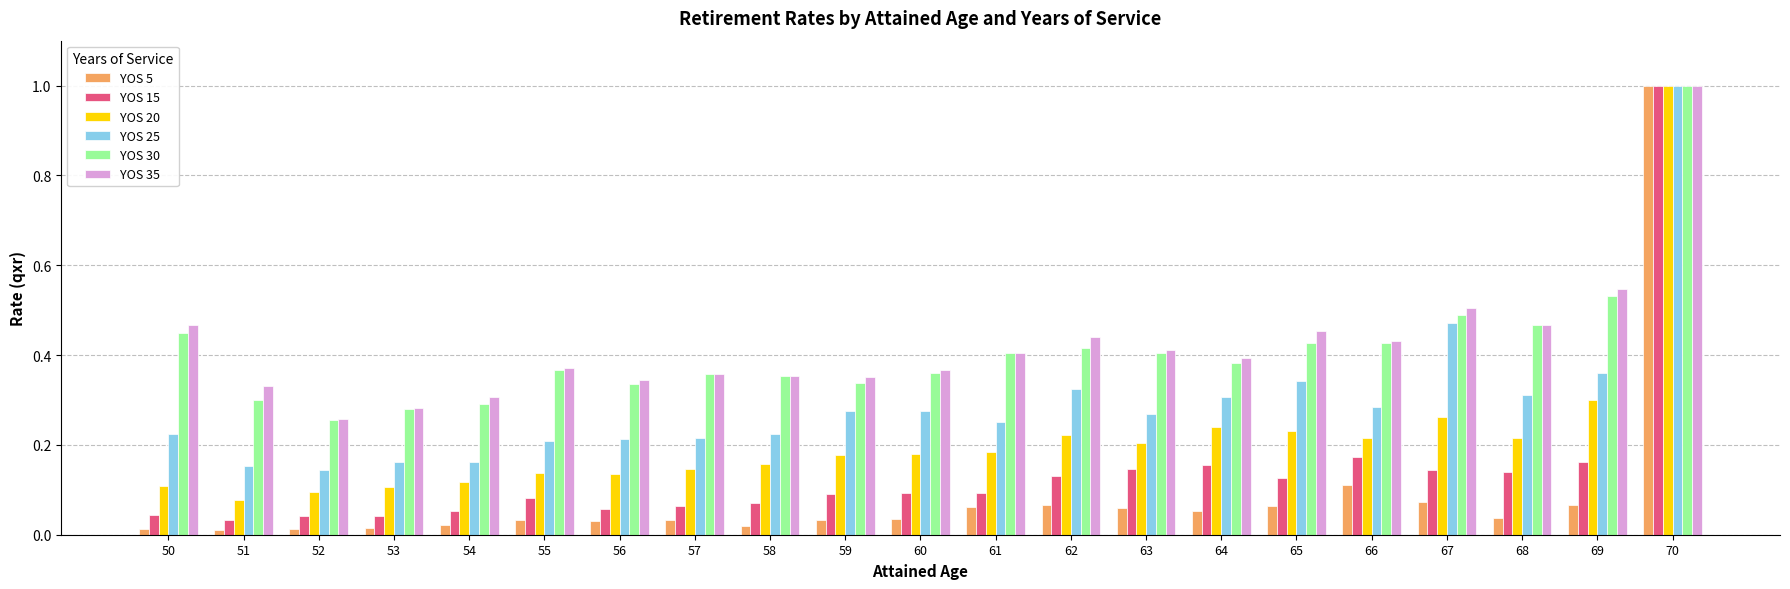

What is the sum of all YOS 35 values?

8.8